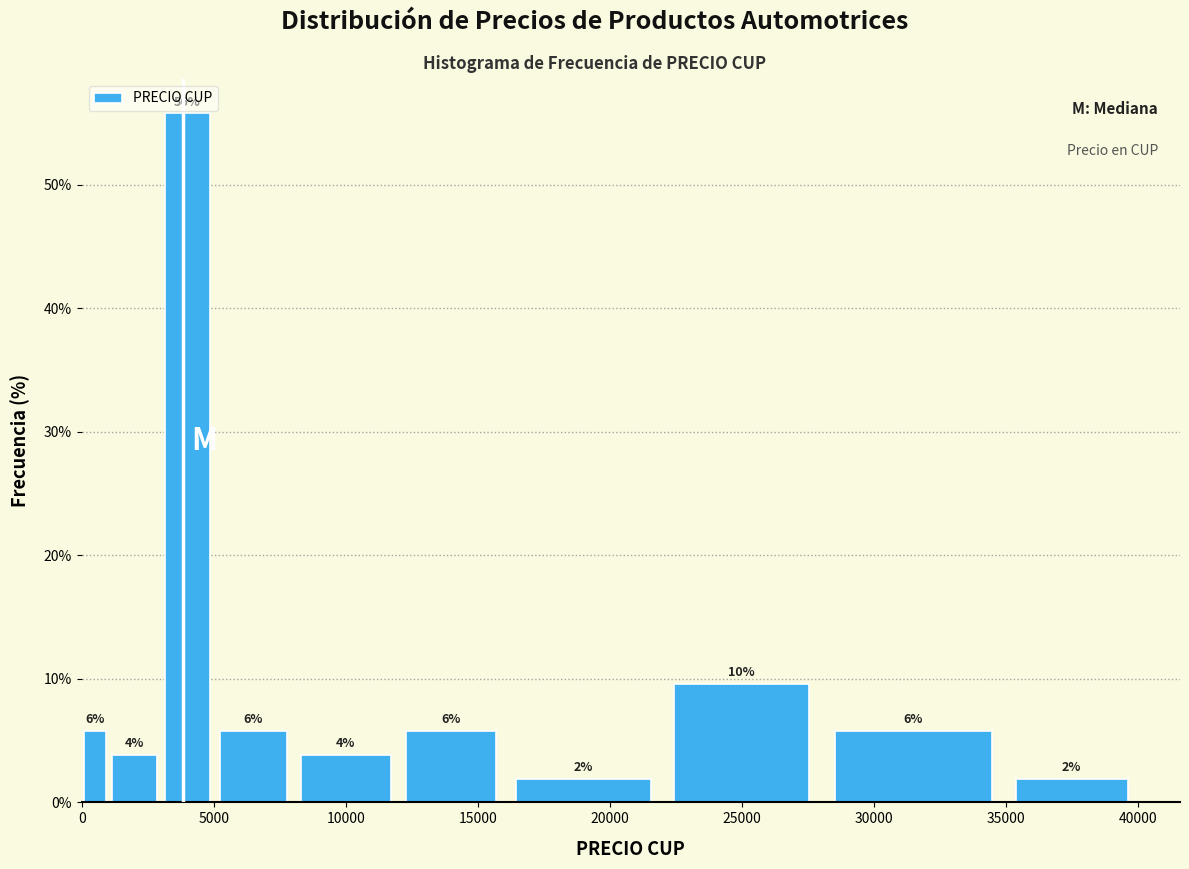

Around what value on the x-axis is the tallest bar? Give the approximate position of its centre, as read against the axis.

4000